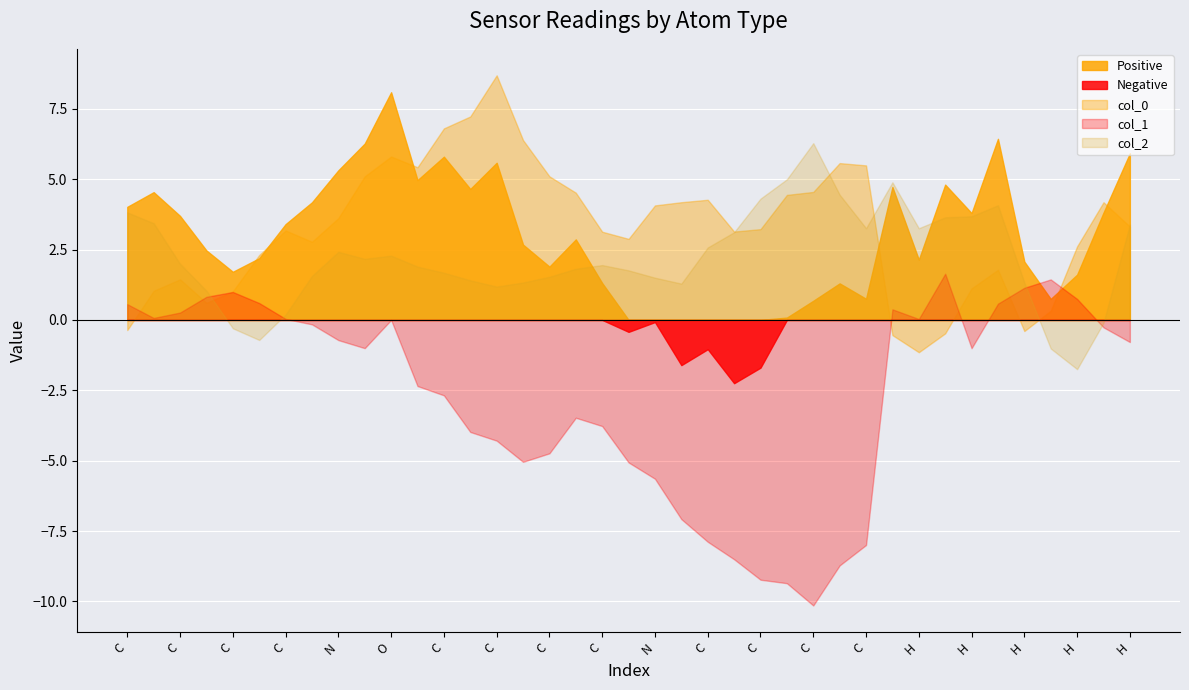

How many interior local peaks does the col_2 series have?

6